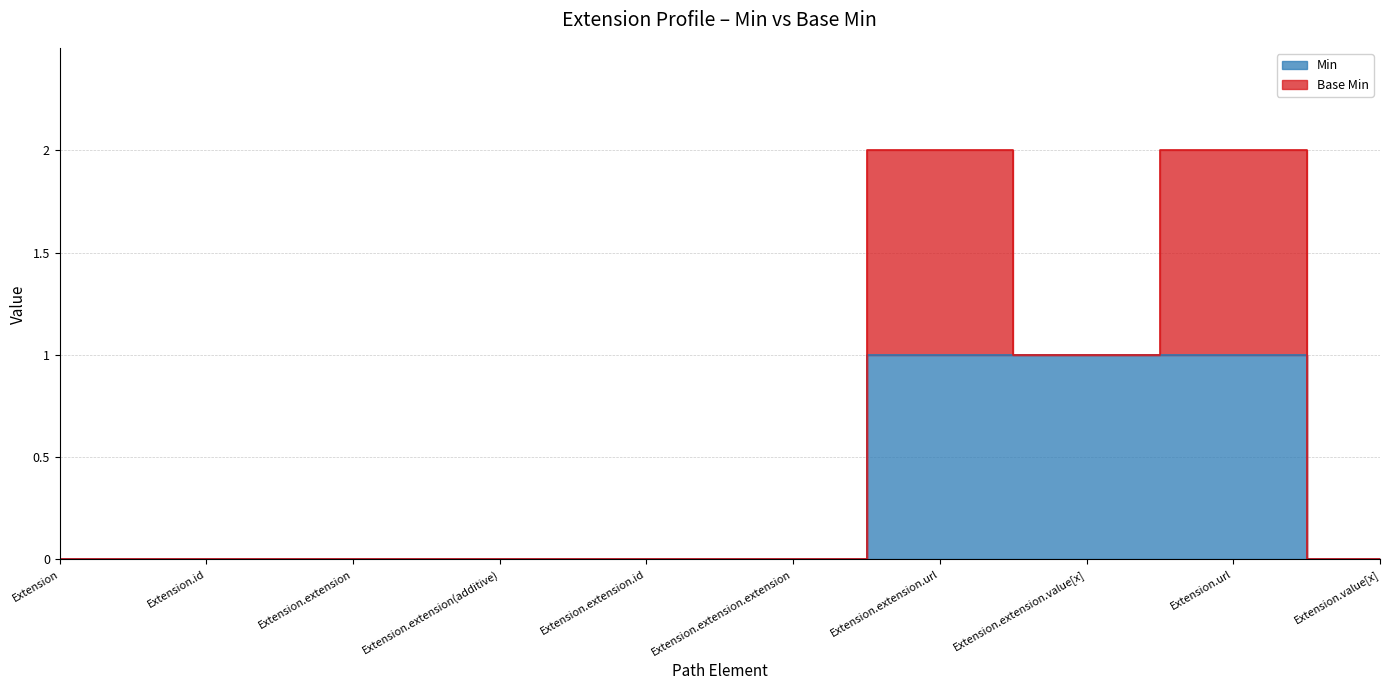

What is the label of the 2nd point from the left?

Extension.id